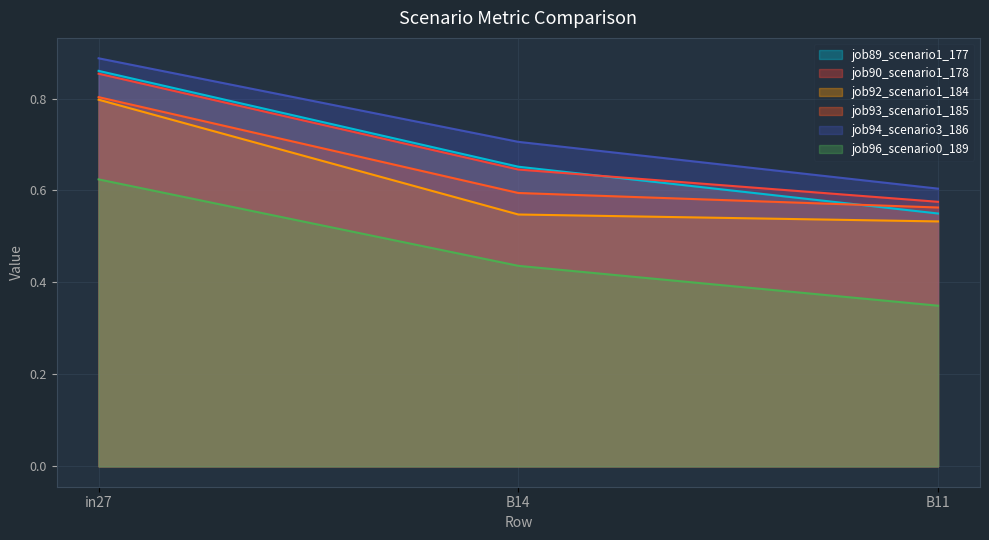

Which series has the largest total across all categories?

job94_scenario3_186